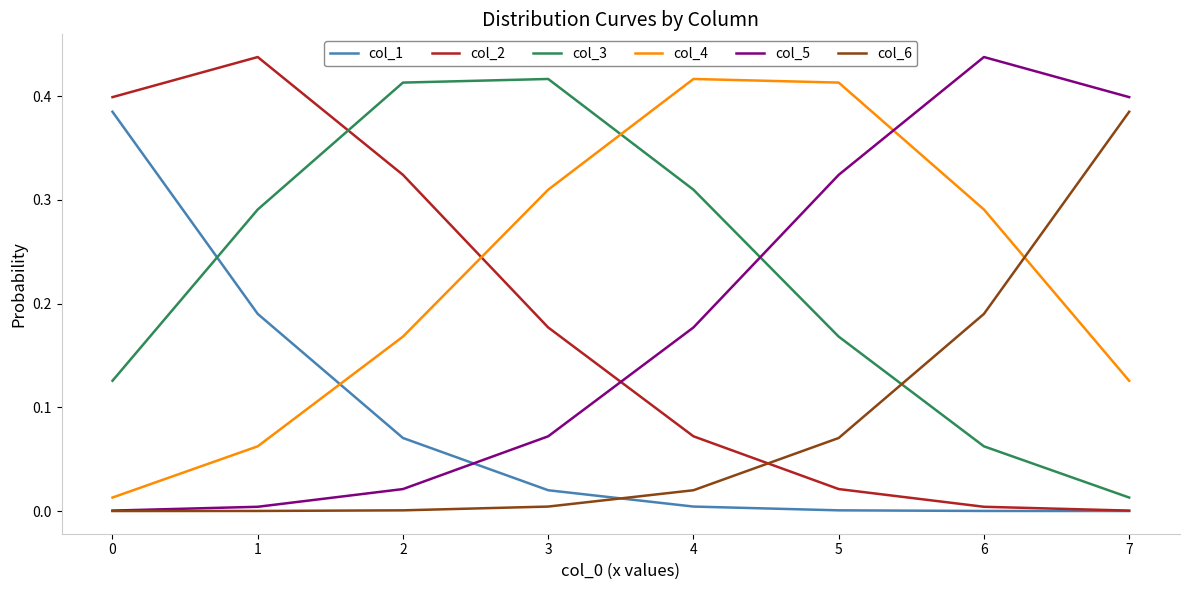

True or false: col_3 and col_1 intersect in this chart.

True